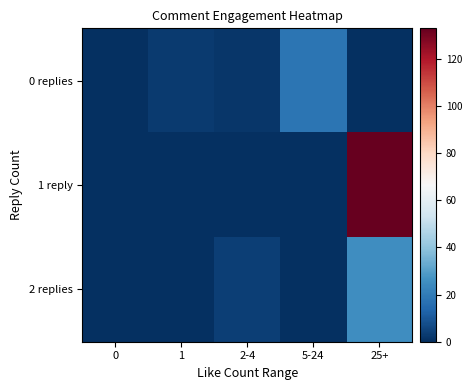

At how many categories does at least one series exceed 48?

1